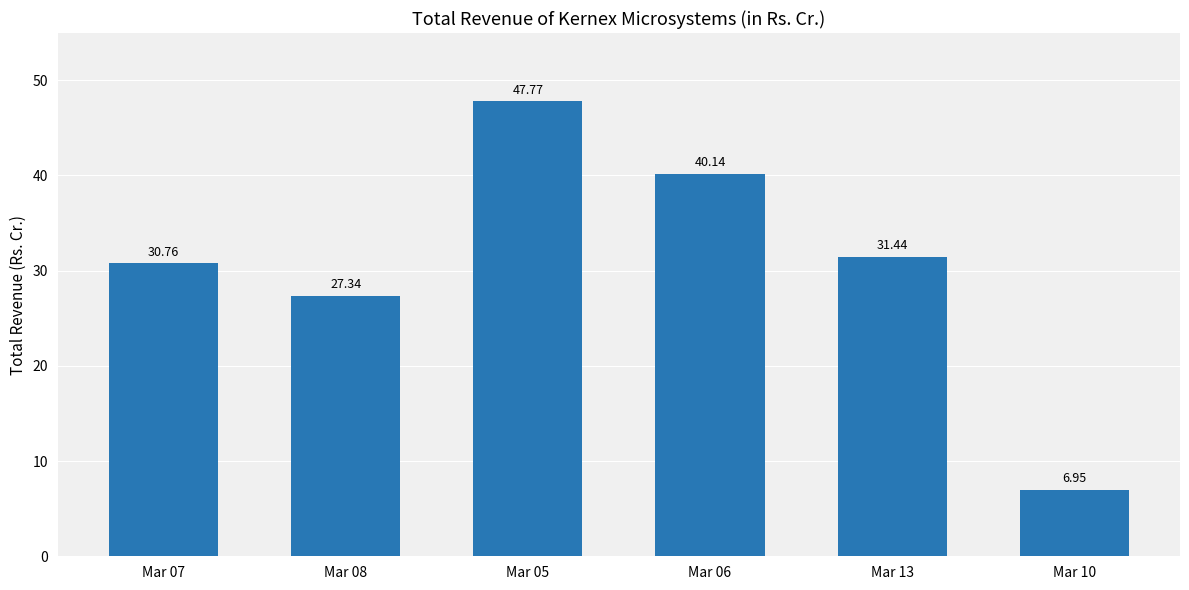

Rank the categories by value from lowest to highest.

Mar 10, Mar 08, Mar 07, Mar 13, Mar 06, Mar 05